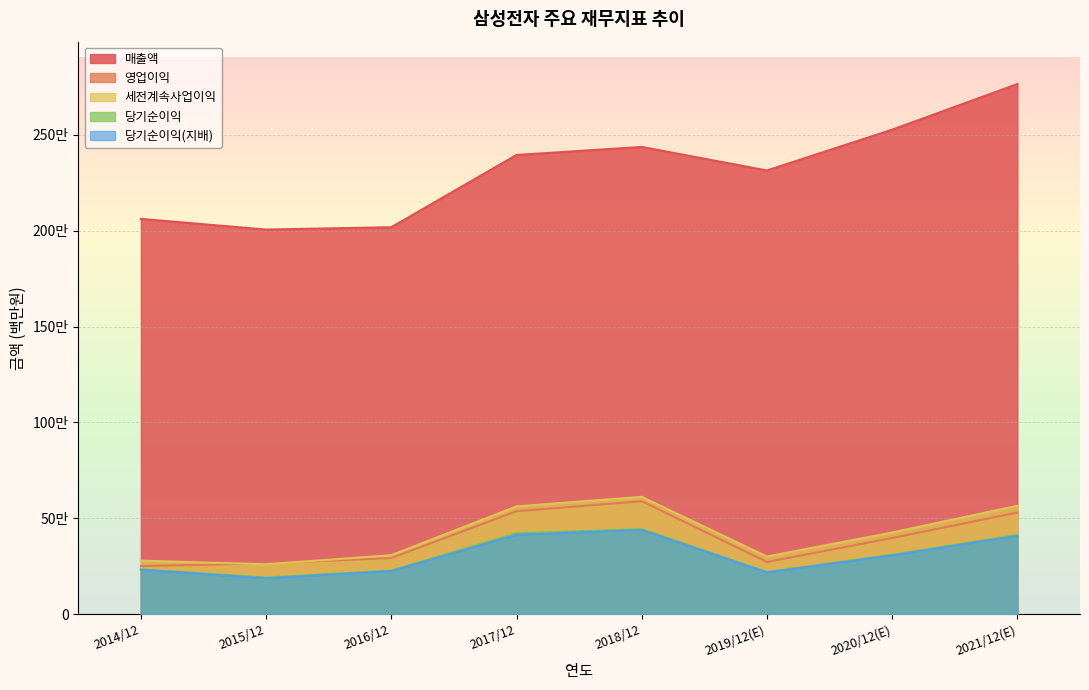

The 당기순이익(지배) series shows 217026 at 2019/12(E). True or false?

True